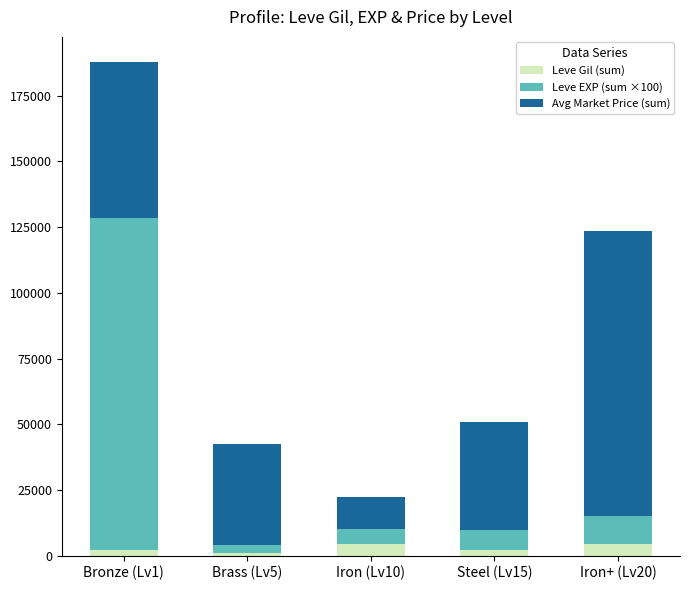

What is the maximum value for Leve Gil (sum)?

4480